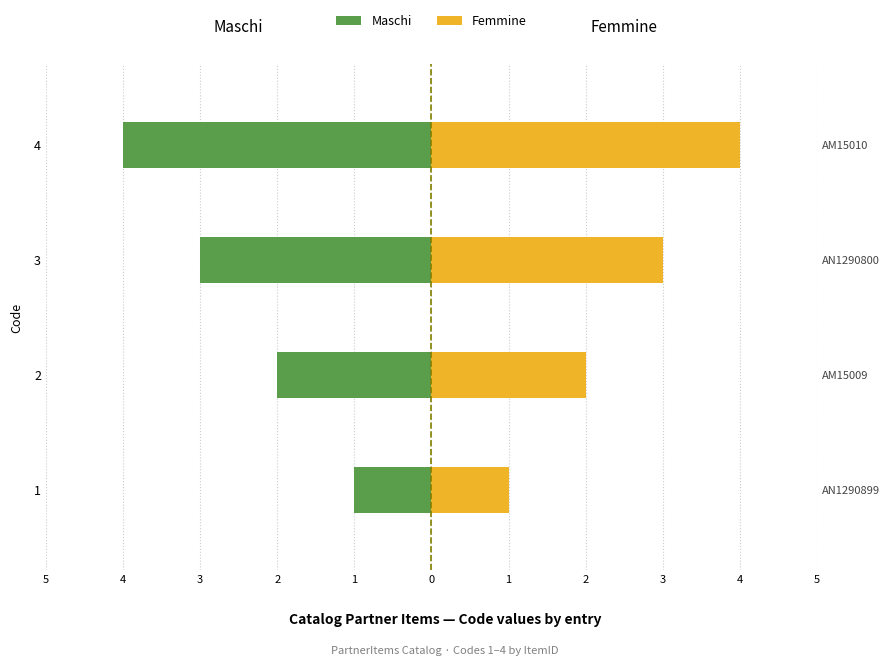

How many bars are there in each group?

2